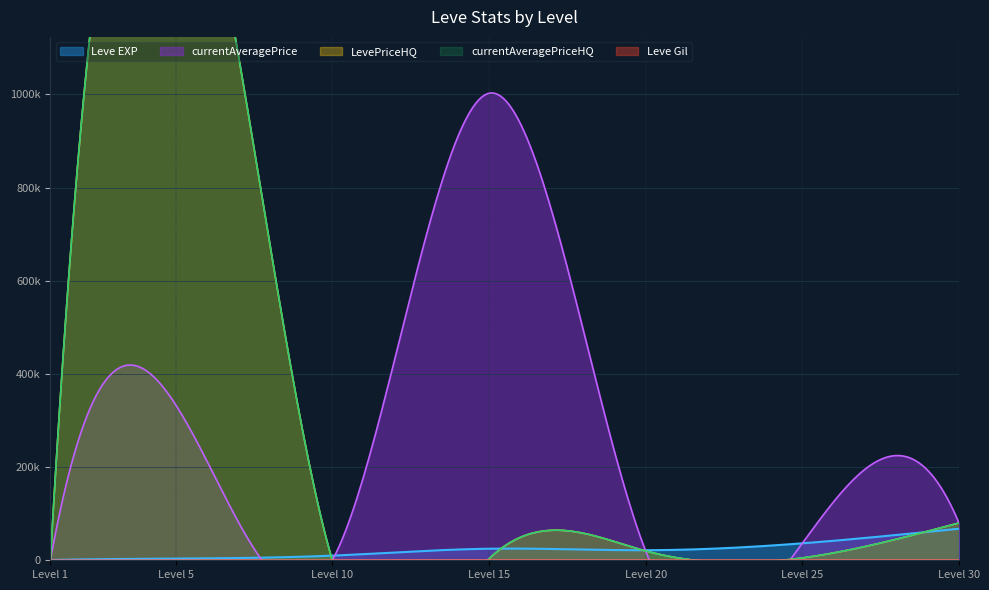

At which label does Leve EXP reach its peak?

30